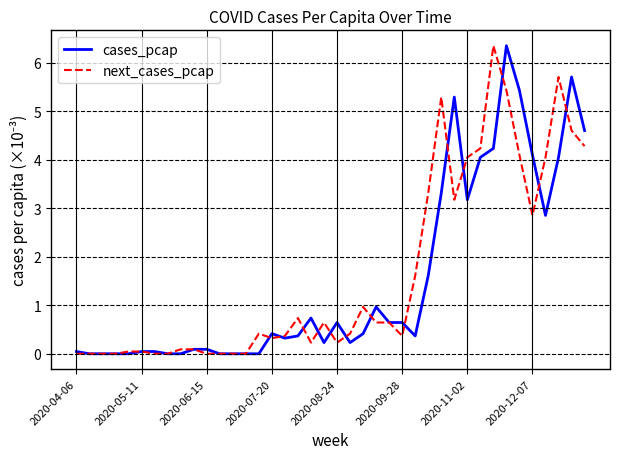

What is the highest value of the next_cases_pcap series?

6.4